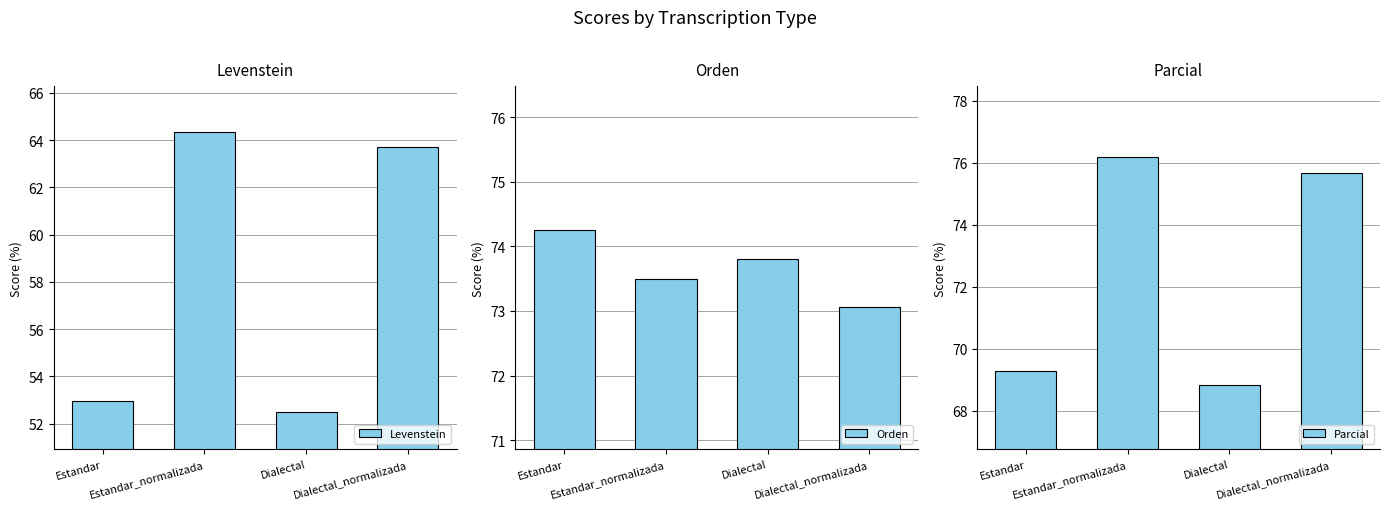

What is the greatest value displayed?

76.2